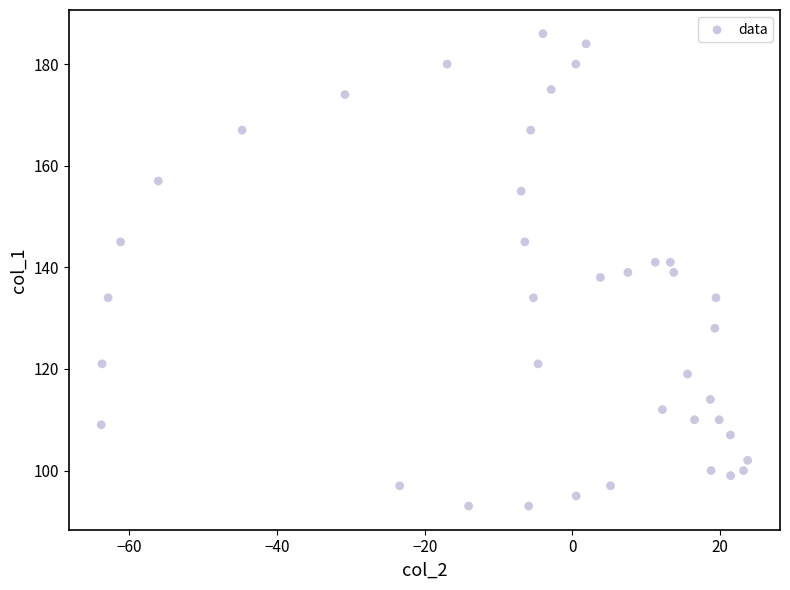

What is the range of Y values (max minus min)?

93